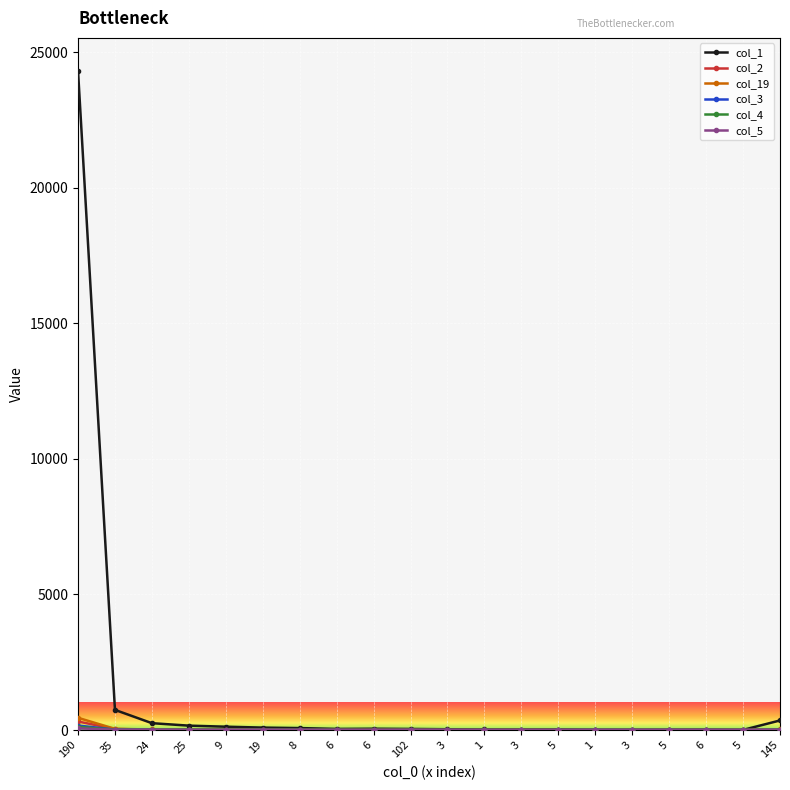

What is the spread (max minus min) of values at 25?

160